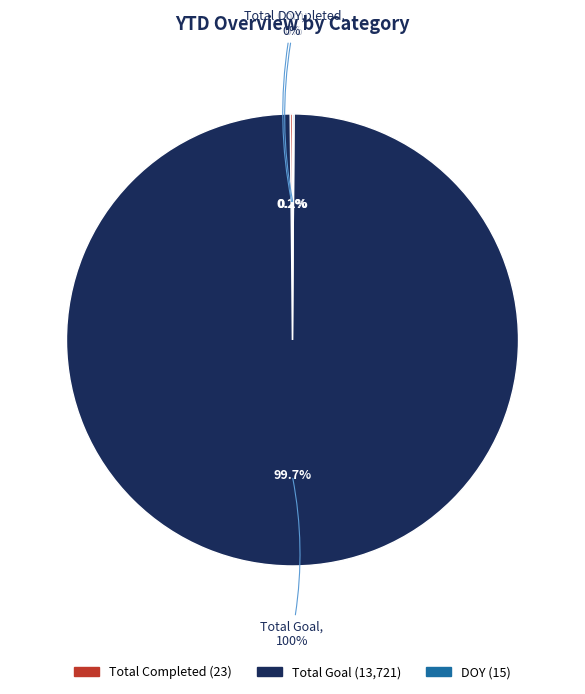

To the nearest percent, what is the difference between the largest and smallest slice percentages?

100%